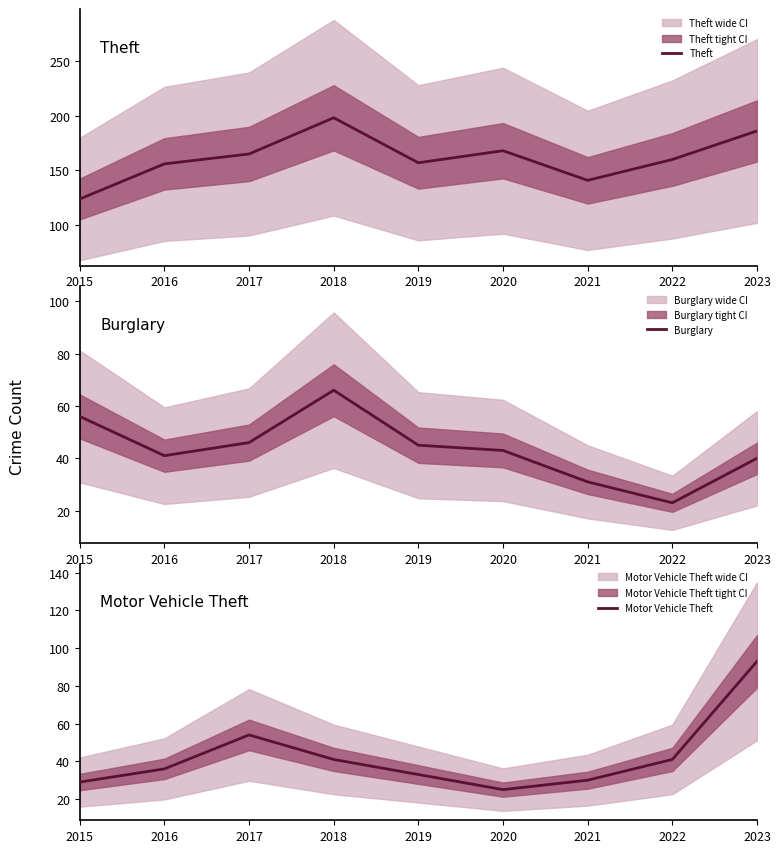

True or false: Theft and Motor Vehicle Theft cross at least once.

False